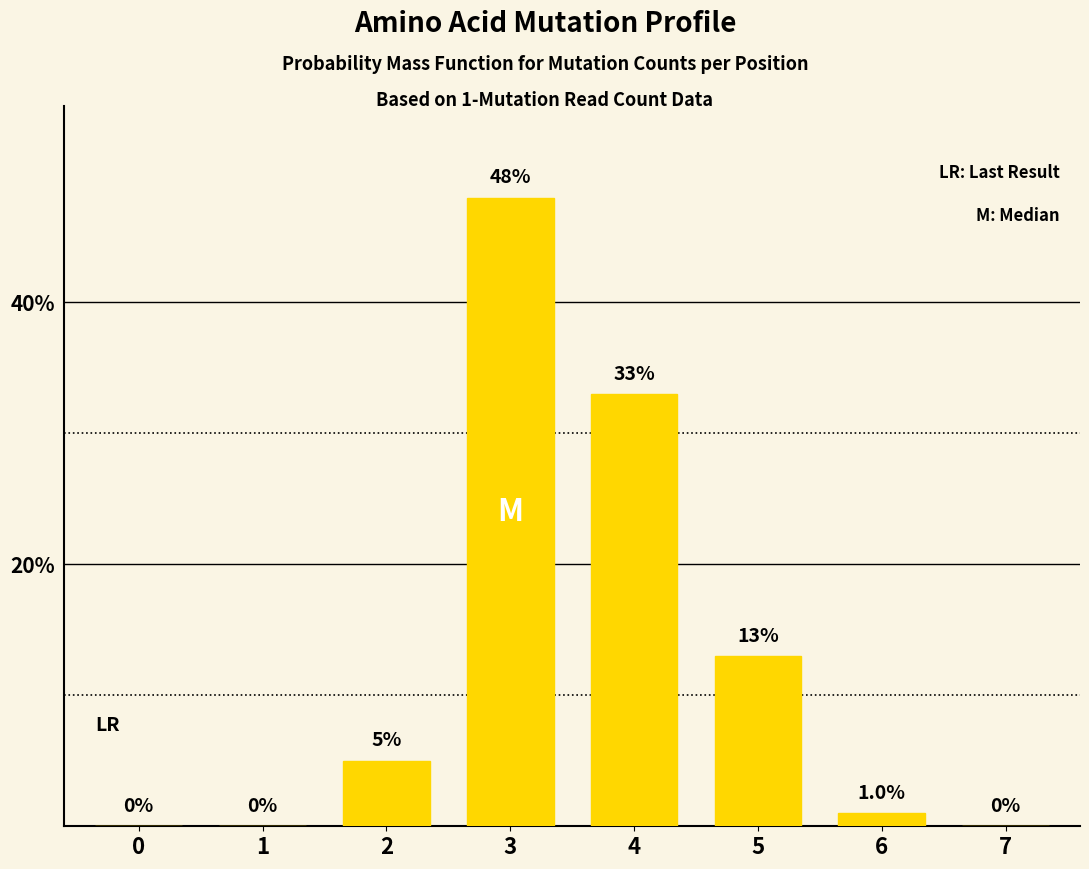

How many positive values are there?

5